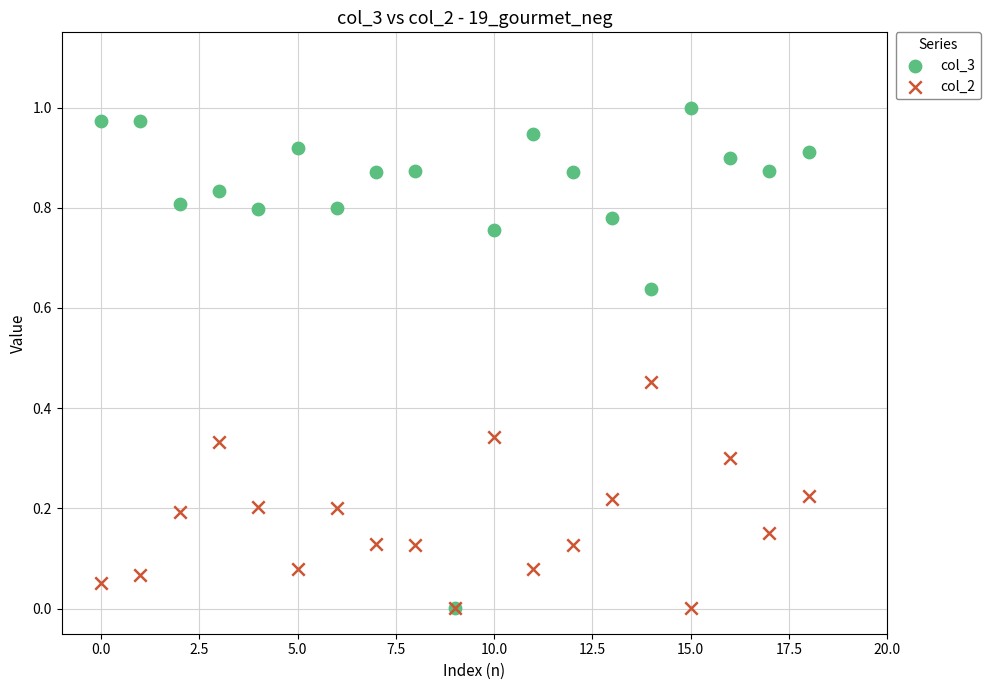

What are all the series names shown in the legend?

col_3, col_2